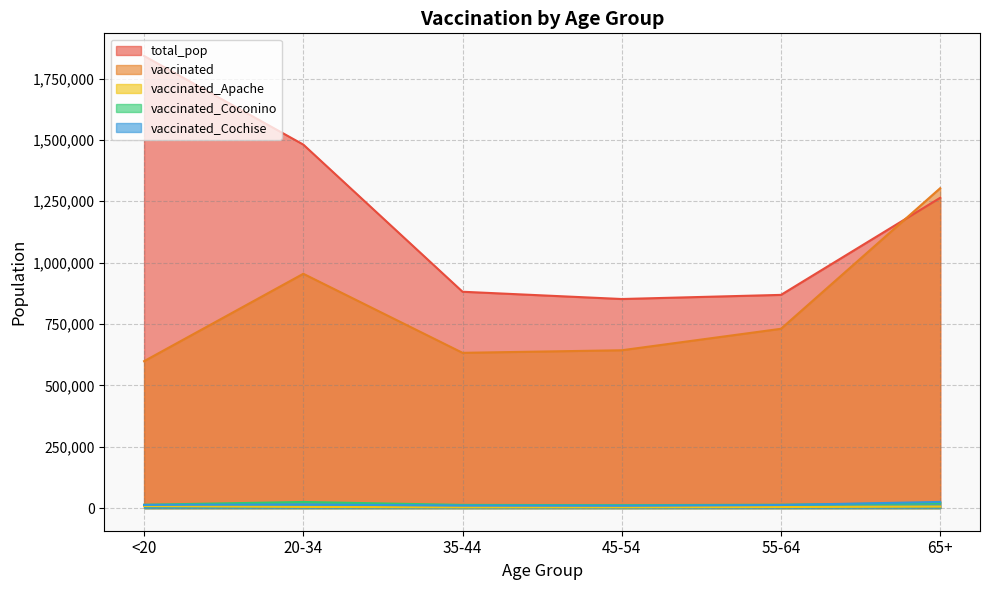

Is it true that total_pop equals 1480898 at 20-34?

True